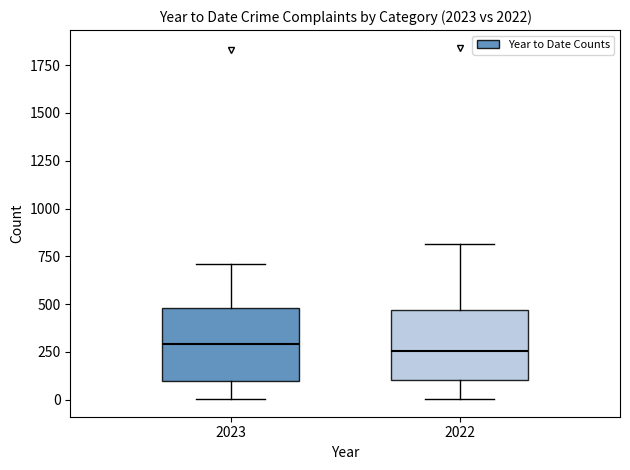

Reading left to right, read every box against the y-axis: the position of its median line, the range the box covers, and the ends of its whiskers. The values are not printed on the chart, so give them approximately, as read against the axis.

2023: median 300, box 100 to 500, whiskers 0 to 700
2022: median 250, box 100 to 450, whiskers 0 to 800